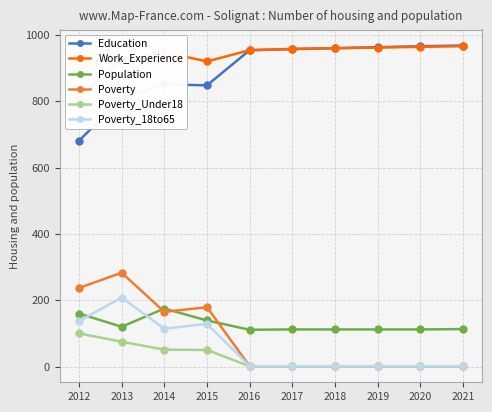

What is the greatest value displayed?

968